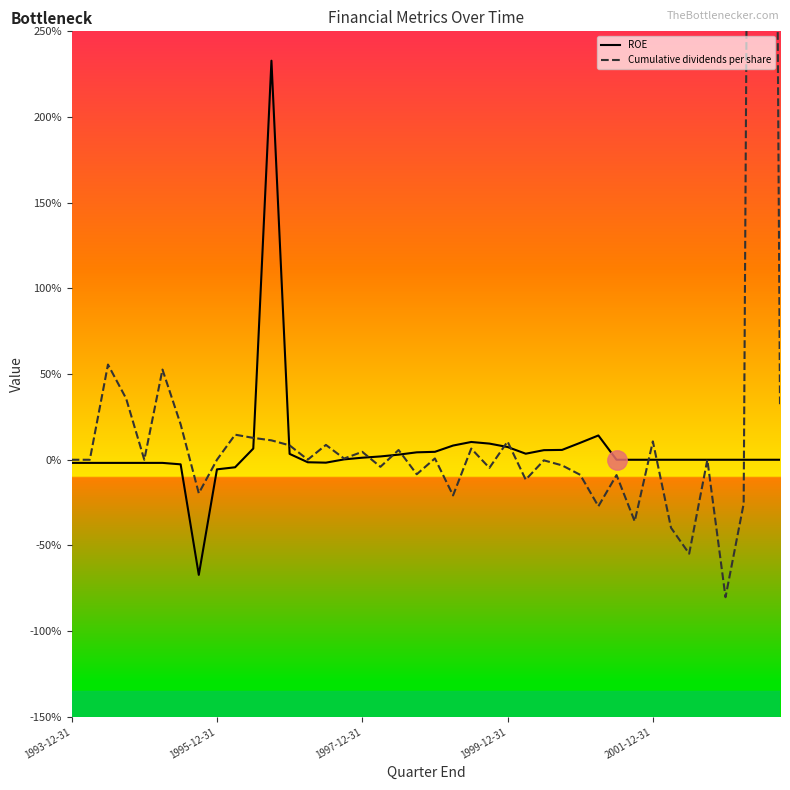

What are all the series names shown in the legend?

ROE, Cumulative dividends per share